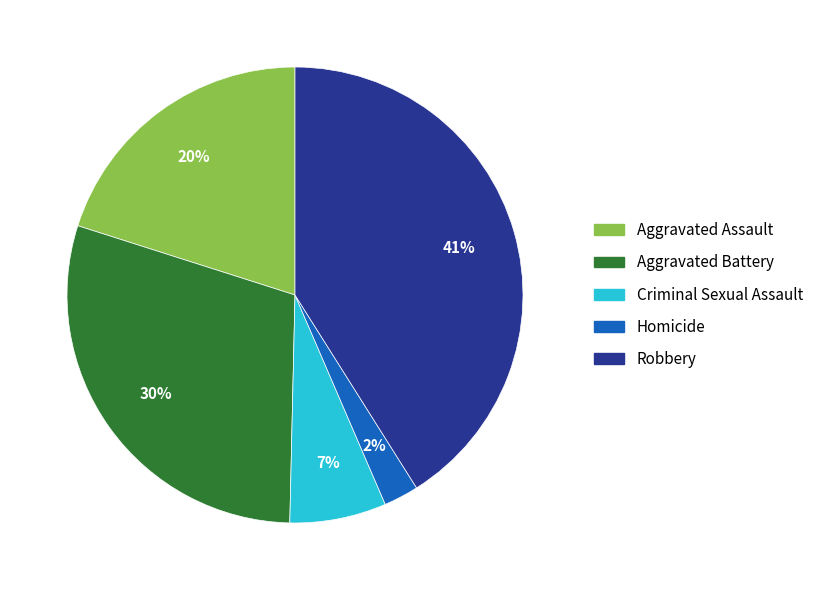

Rank the categories by value from highest to lowest.

Robbery, Aggravated Battery, Aggravated Assault, Criminal Sexual Assault, Homicide